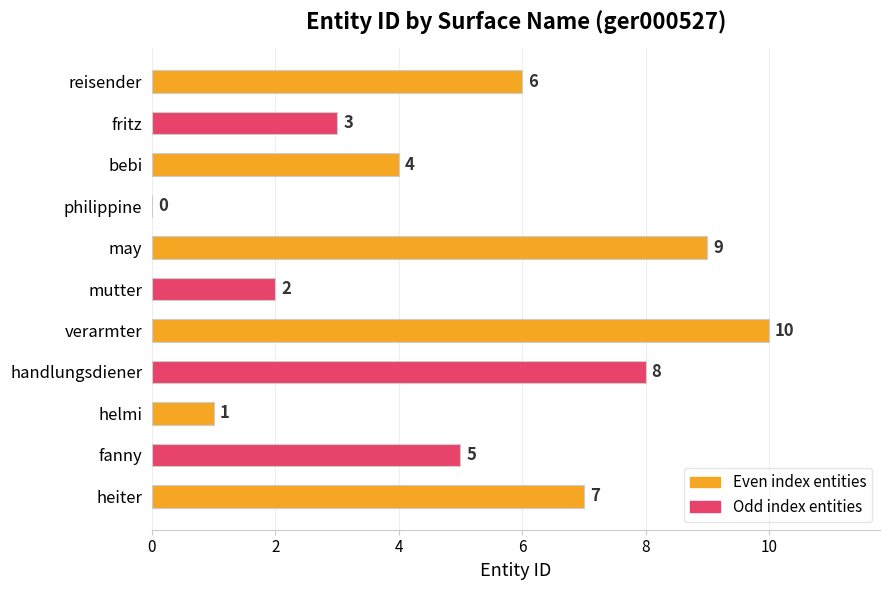

How many values are above zero?

10